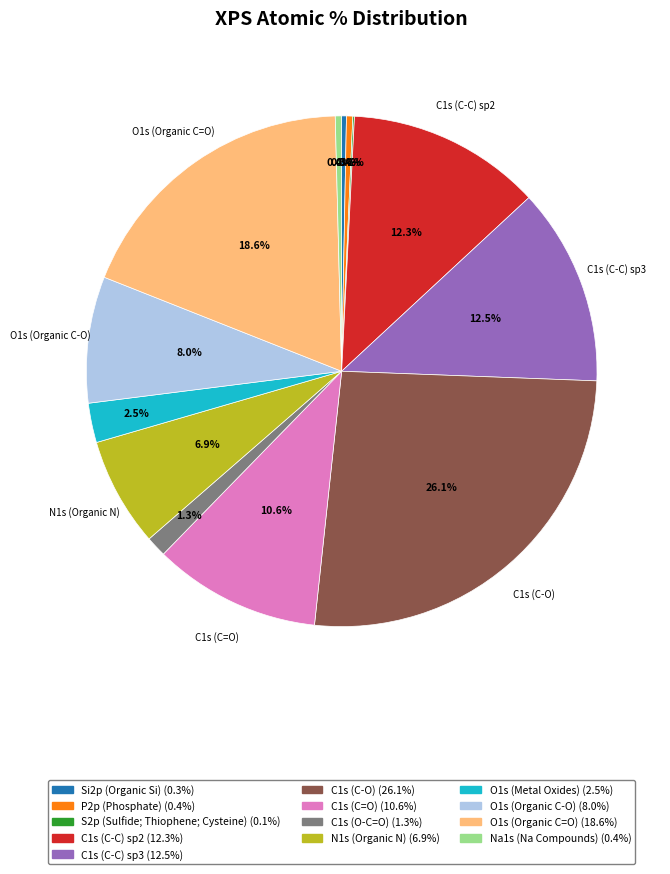

What is the ratio of the value at O1s (Organic C=O) to the value at C1s (C-C) sp3?

1.5